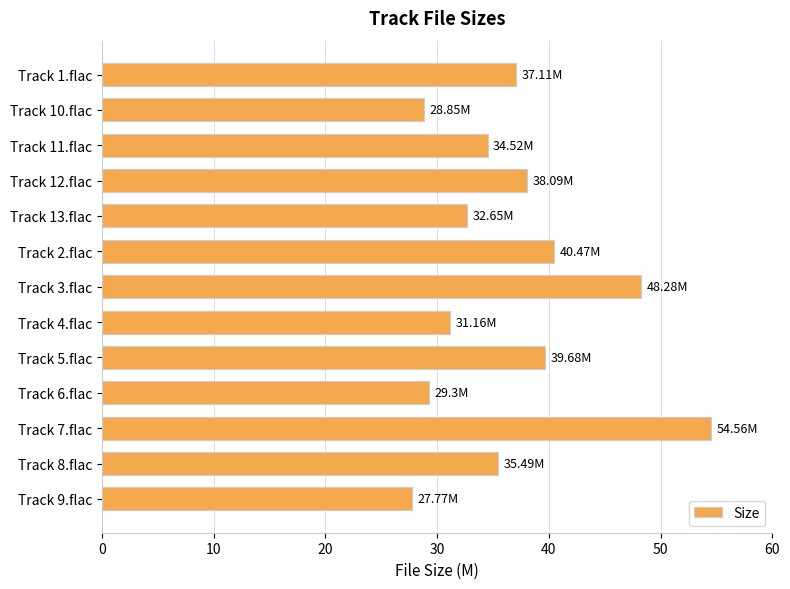

Between Track 9.flac and Track 3.flac, which is larger?

Track 3.flac